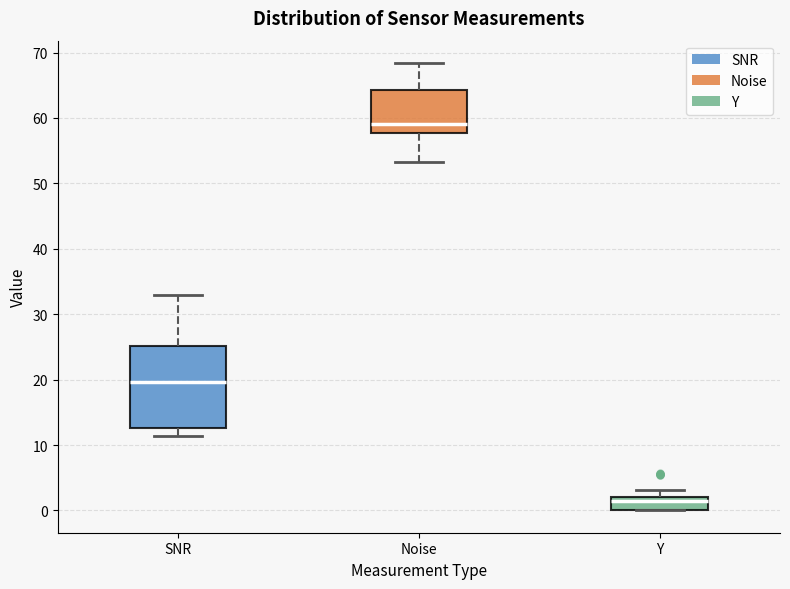

Comparing the boxes themselves (not the whiskers), which one is the tallest?

SNR